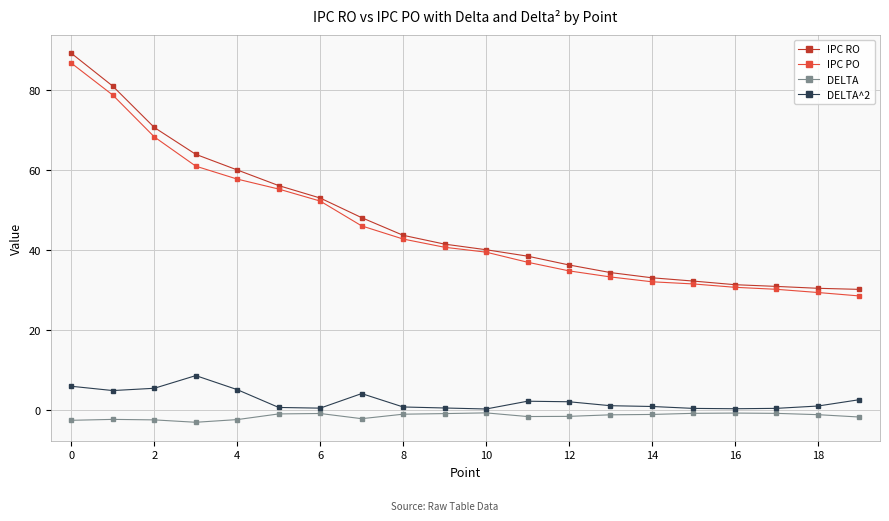

True or false: IPC PO and DELTA cross at least once.

False